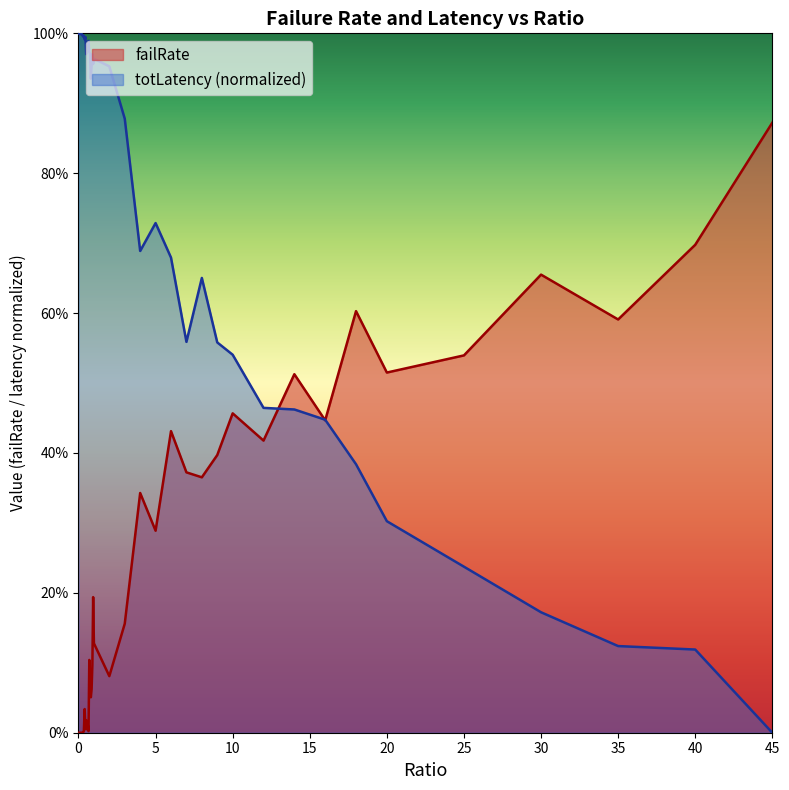

Where is totLatency_scaled nearest to the value 0?

45